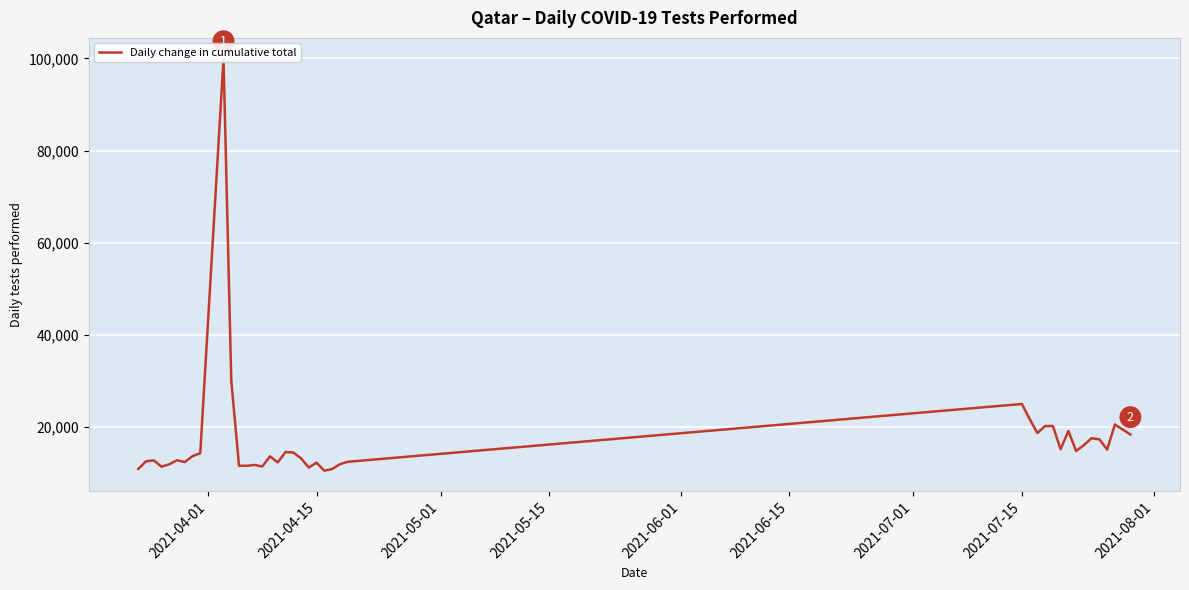

Reading right to left, extract all data points from this chart.

18306	20468	15020	17240	17492	15995	14702	19063	15109	20134	20129	18615	21653	24928	12359	11829	10793	10439	12175	11120	13120	14383	14493	12240	13547	11349	11682	11494	11502	30000	100000	14233	13589	12300	12703	11825	11300	12680	12460	10811